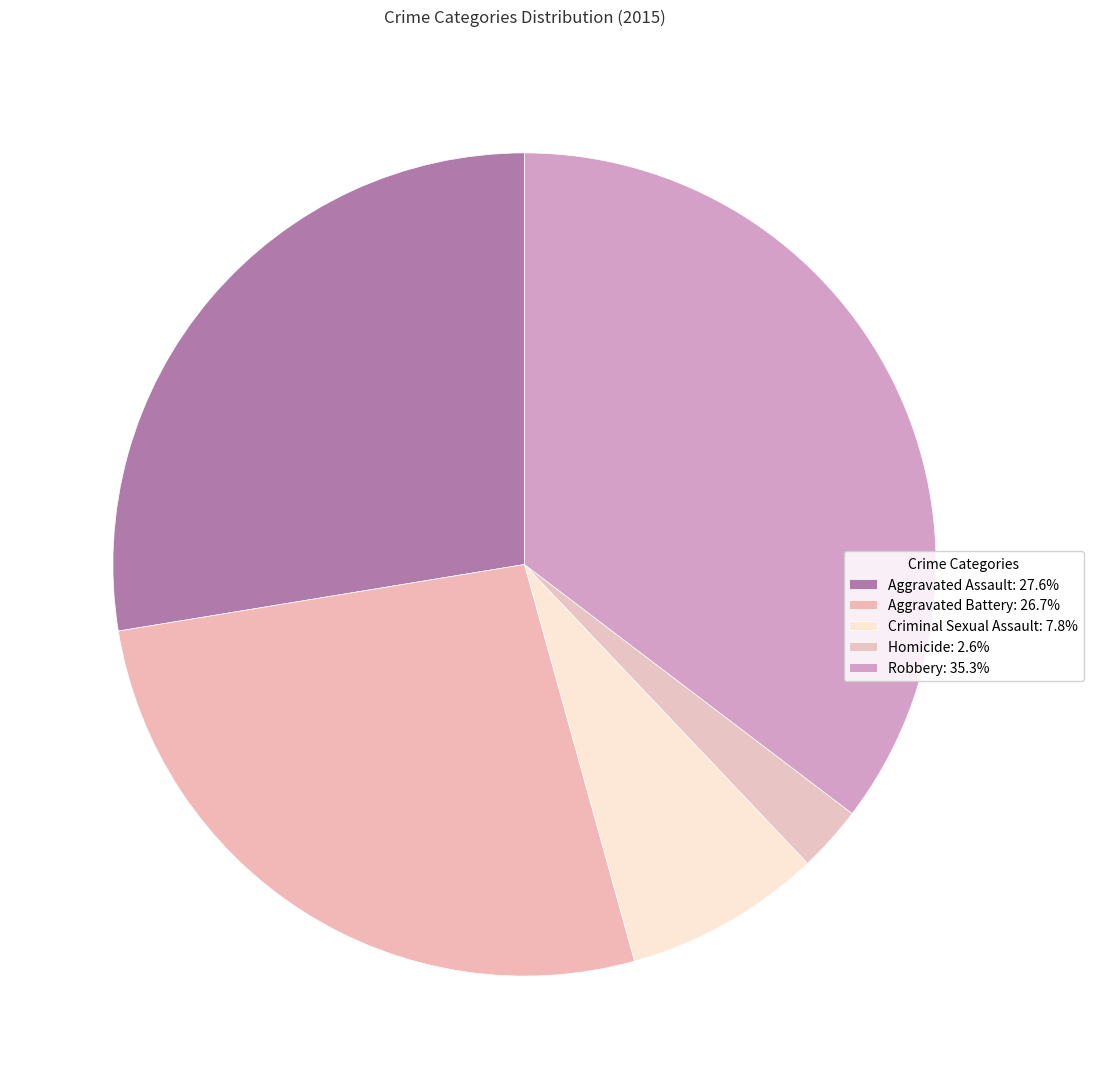

Which slice is the smallest?

Homicide